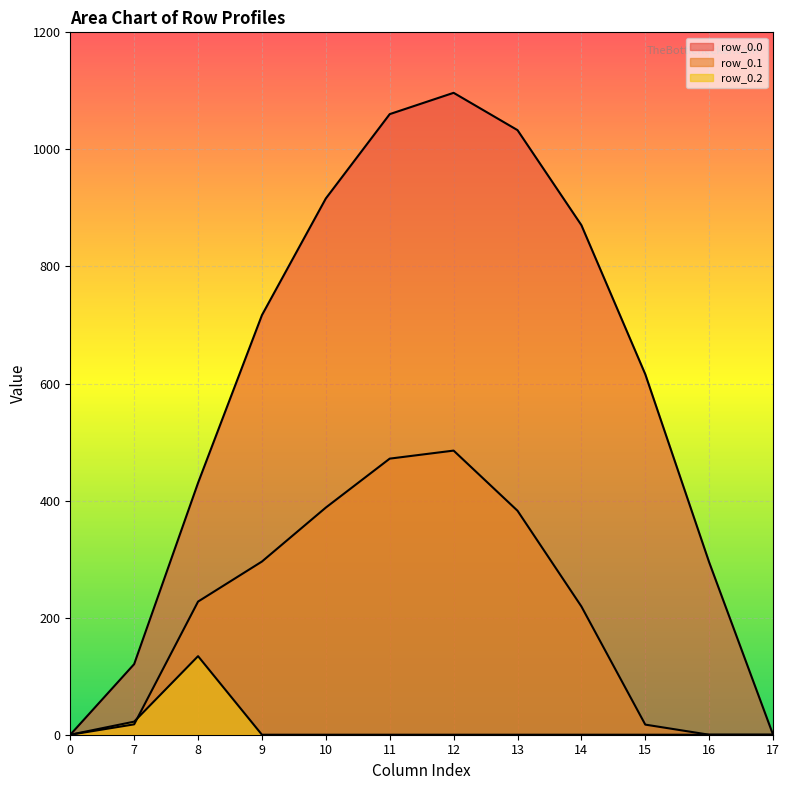

What is the value of the row_0.0 point at the 10th from the left?

615.9